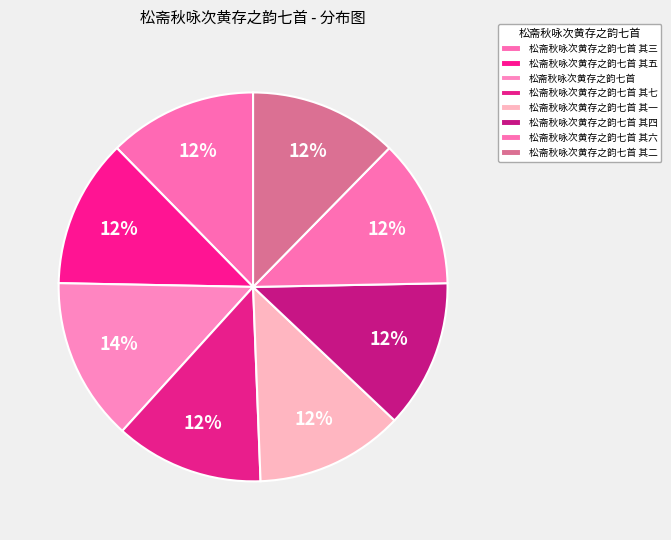

Is there any slice that represents more than half of the pie?

No